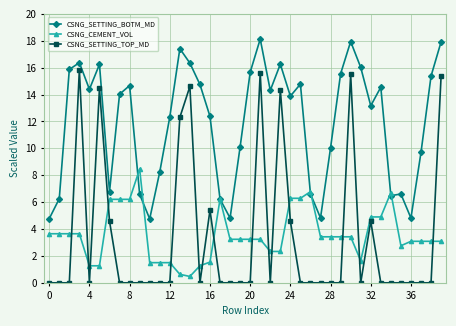

What is the minimum value for CSNG_CEMENT_VOL?

0.5